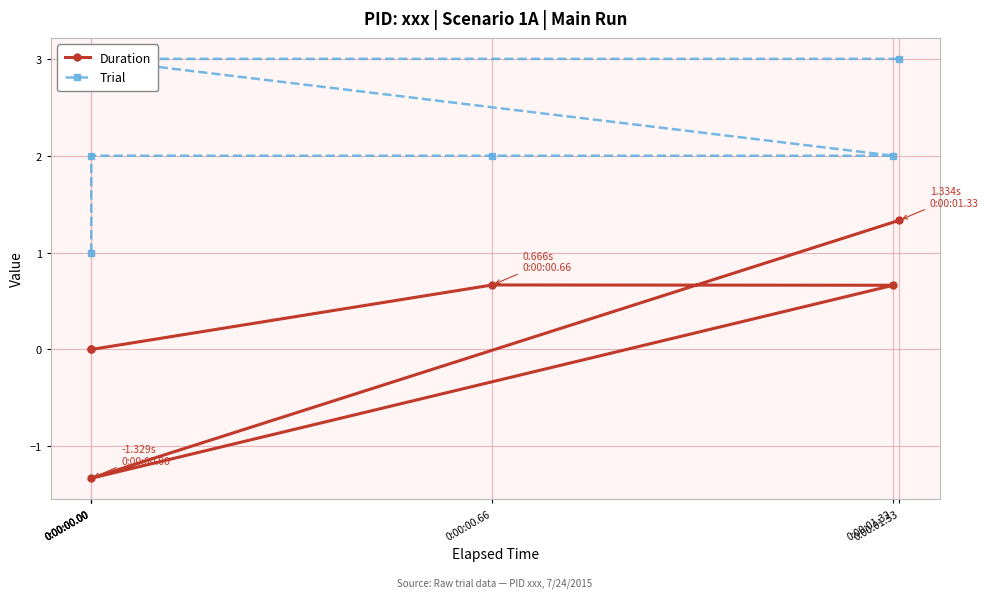

How many distinct data groups are displayed?

2